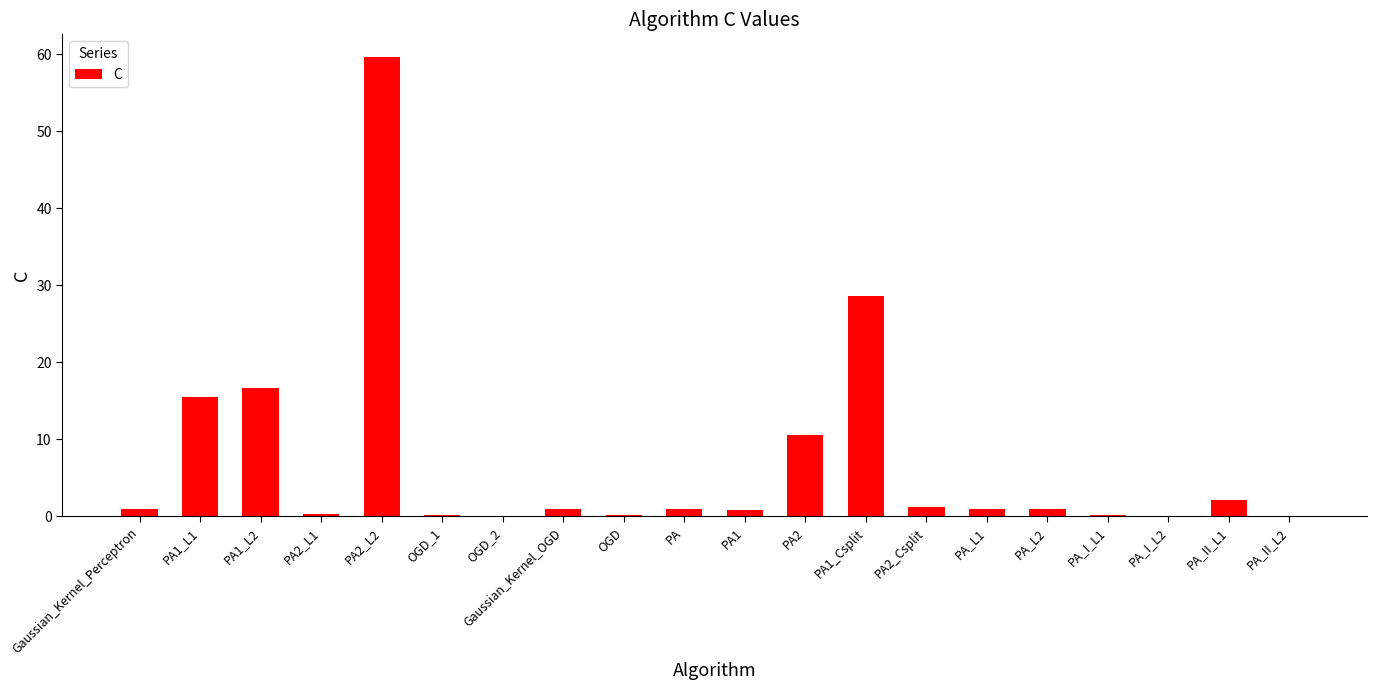

True or false: the data shows 1.0 at PA_L2.

True